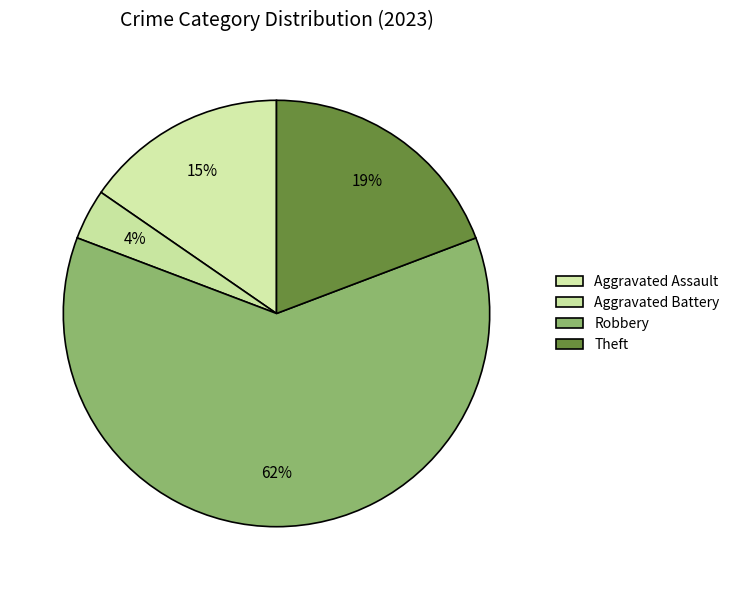

To the nearest percent, what is the difference between the Robbery and Aggravated Assault slice percentages?

46%